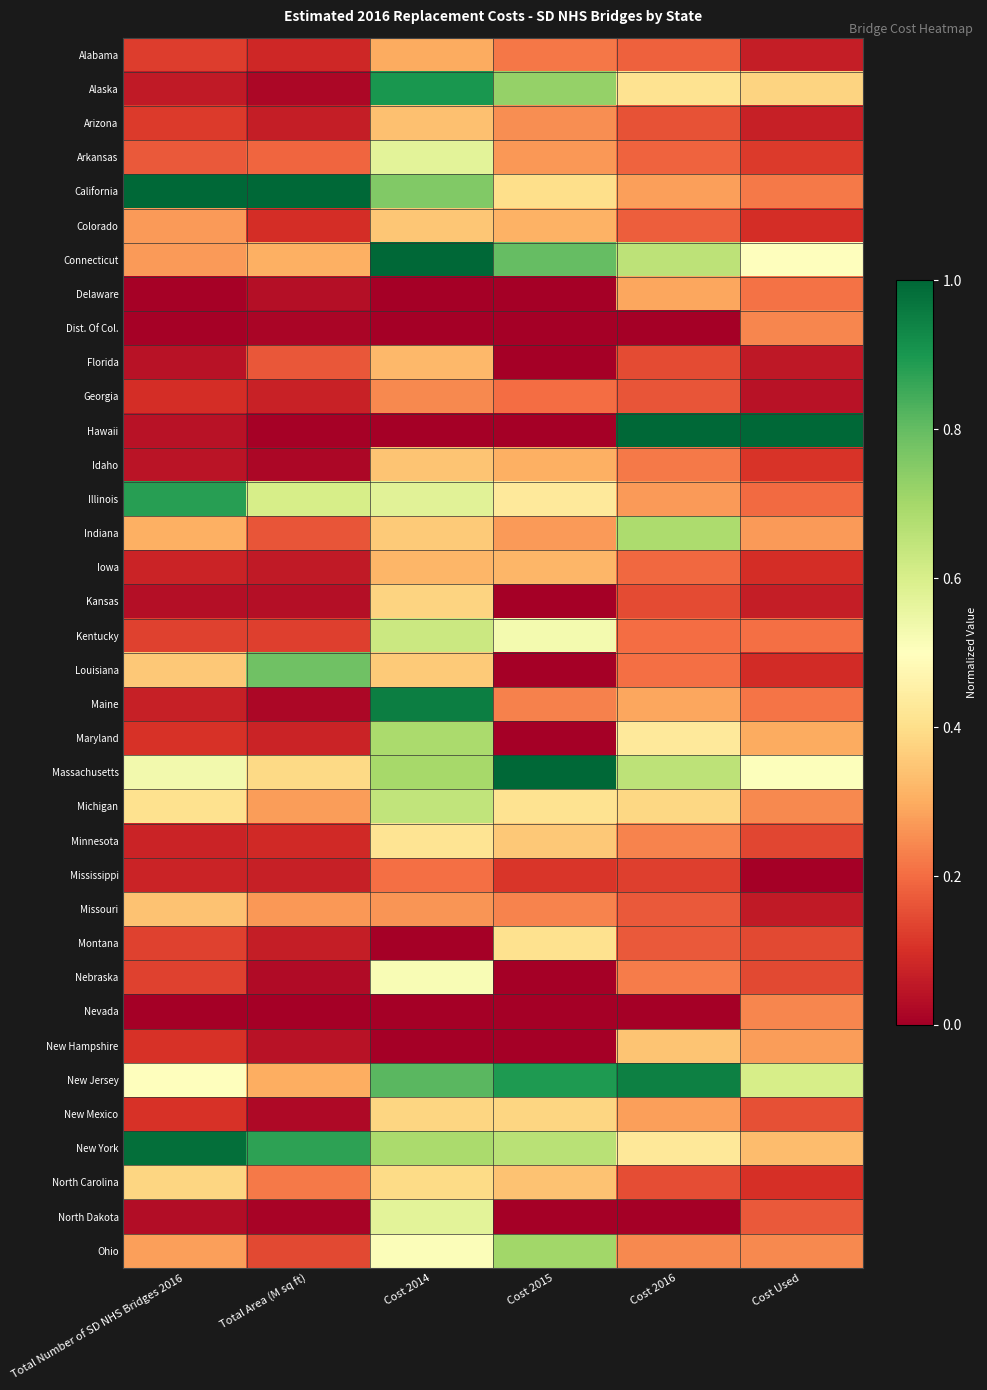

At which category does the chart reach its minimum across all series?

Cost 2014